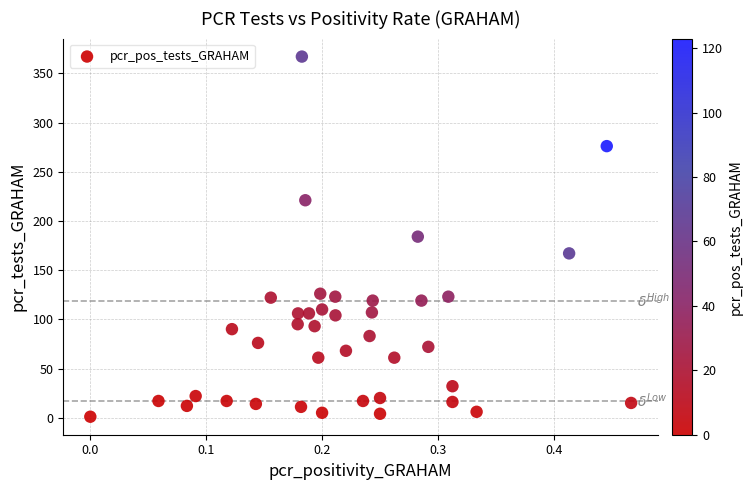

What is the range of Y values (max minus min)?

366